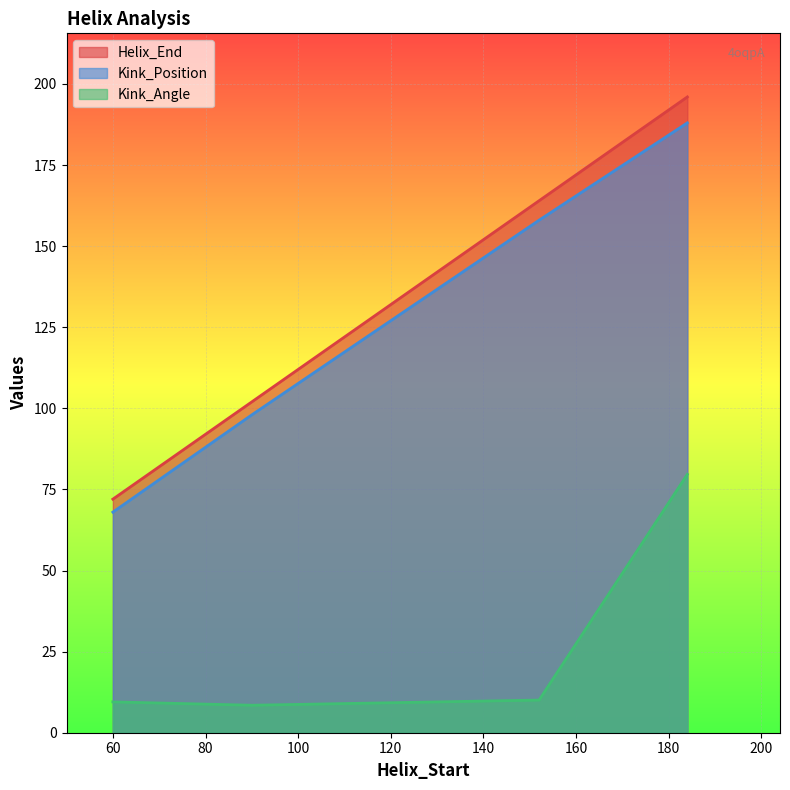

Which series has the widest spread of values?

Helix_End